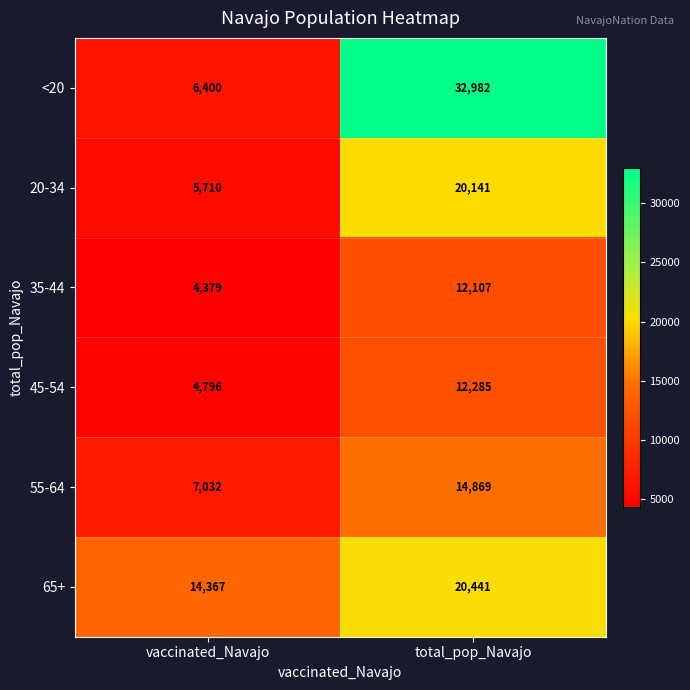

How many data points does each series have?

2